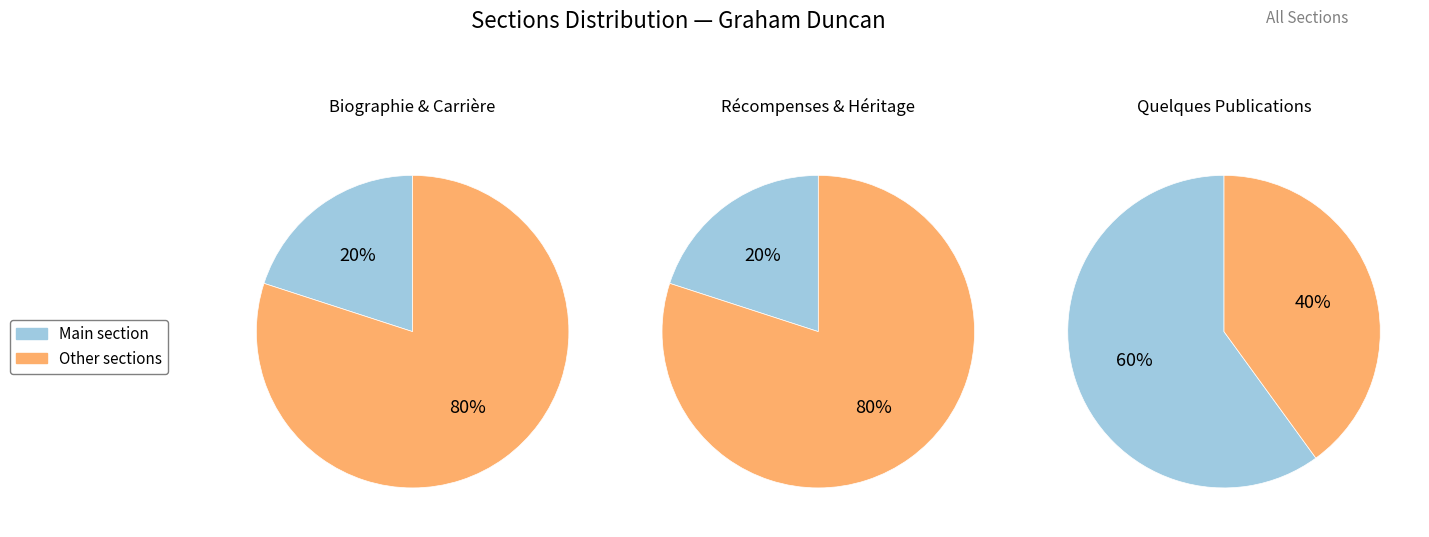

Rank the categories by value from lowest to highest.

Biographie, Carrière, Récompenses, Héritage, Quelques Publications